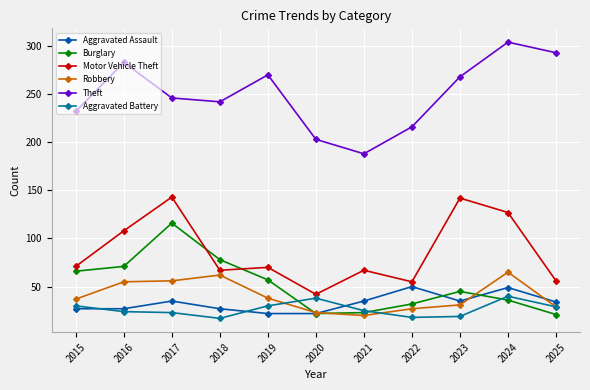

At 2019, list the series in order from largest to smallest.

Theft, Motor Vehicle Theft, Burglary, Robbery, Aggravated Battery, Aggravated Assault